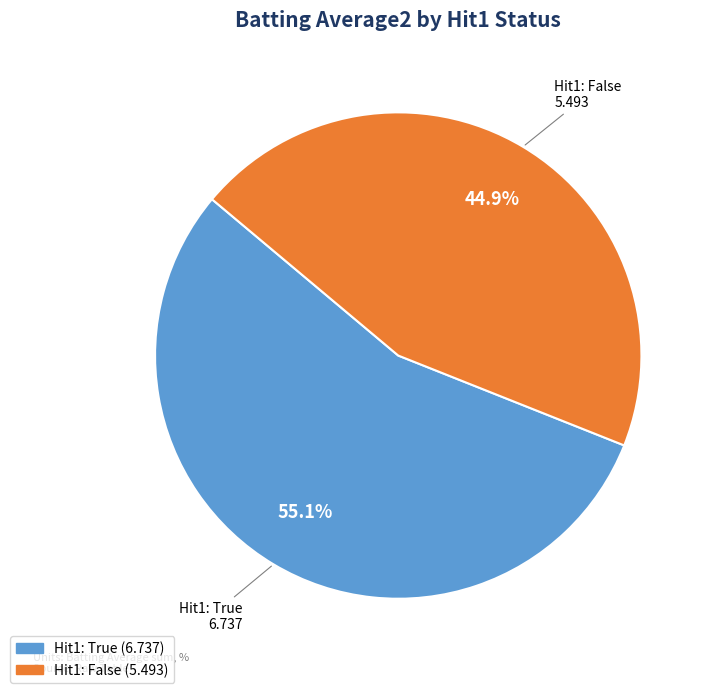

How many slices are in this pie chart?

2